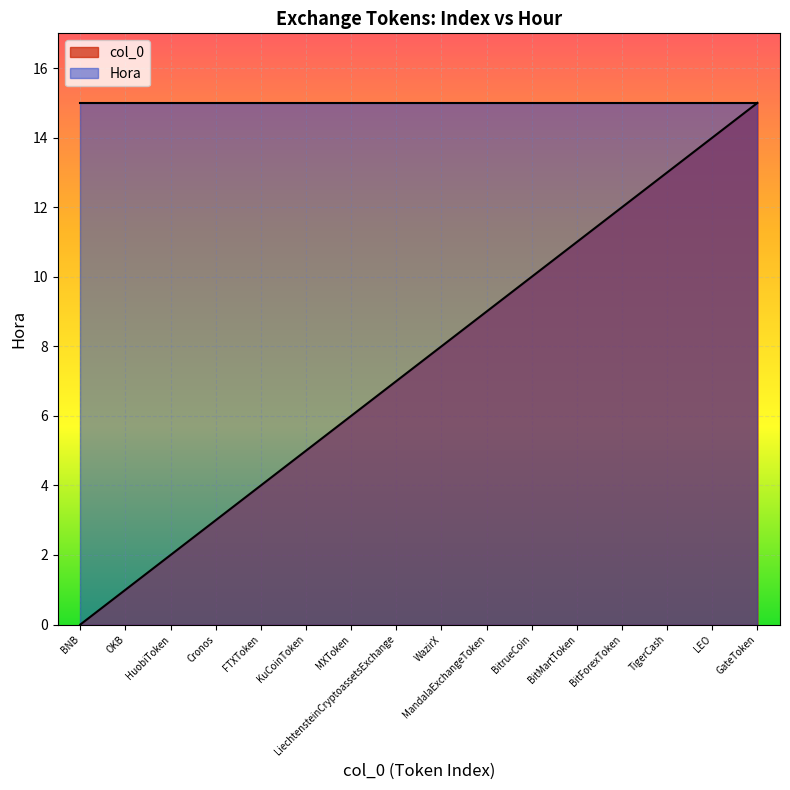

List the labels in order of value, smallest first.

BNB, OKB, HuobiToken, Cronos, FTXToken, KuCoinToken, MXToken, LiechtensteinCryptoassetsExchange, WazirX, MandalaExchangeToken, BitrueCoin, BitMartToken, BitForexToken, TigerCash, LEO, GateToken